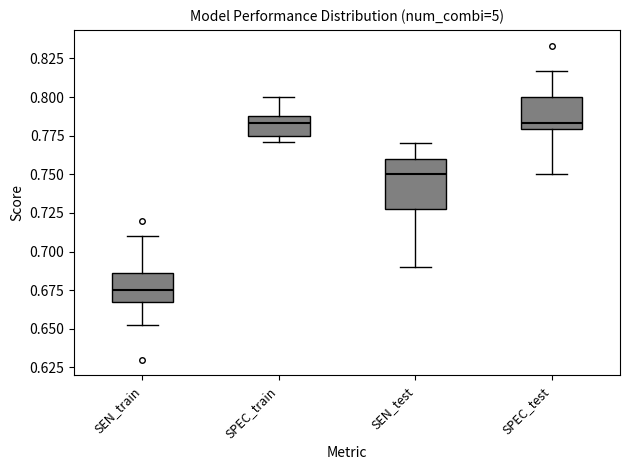

Which box is the tallest, from its lower edge to its upper edge?

SEN_test